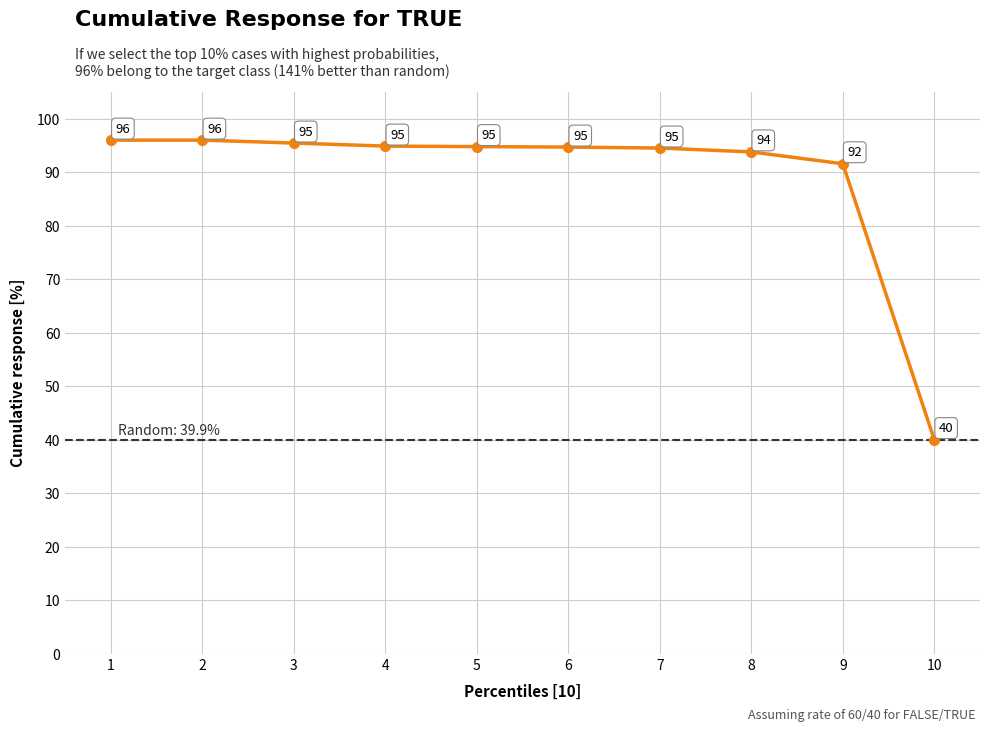

Approximately how many times larger is the value at 10 compared to 5?

0.4